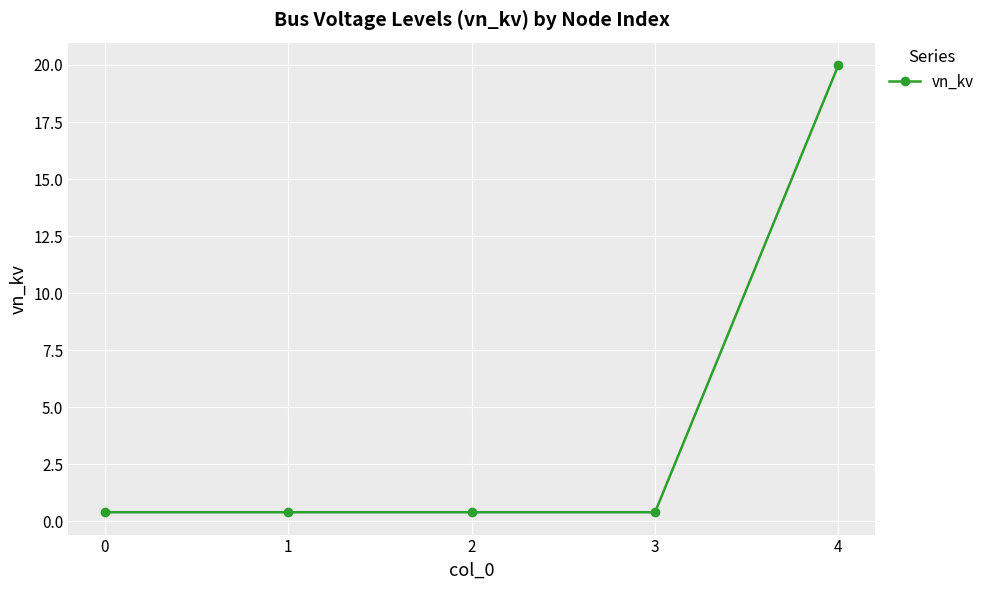

Reading left to right, what are all the values shown in this chart?

0=0.4	1=0.4	2=0.4	3=0.4	4=20.0